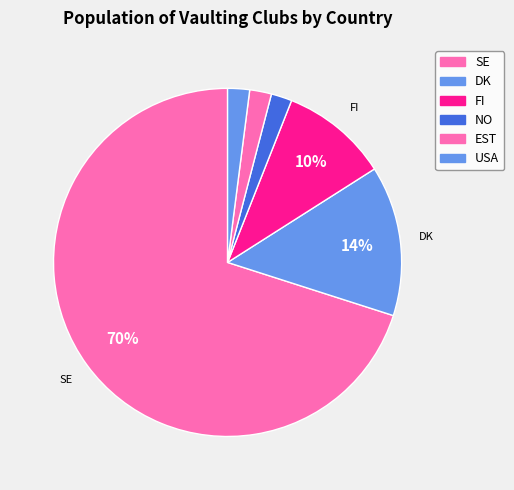

How many slices are in this pie chart?

6